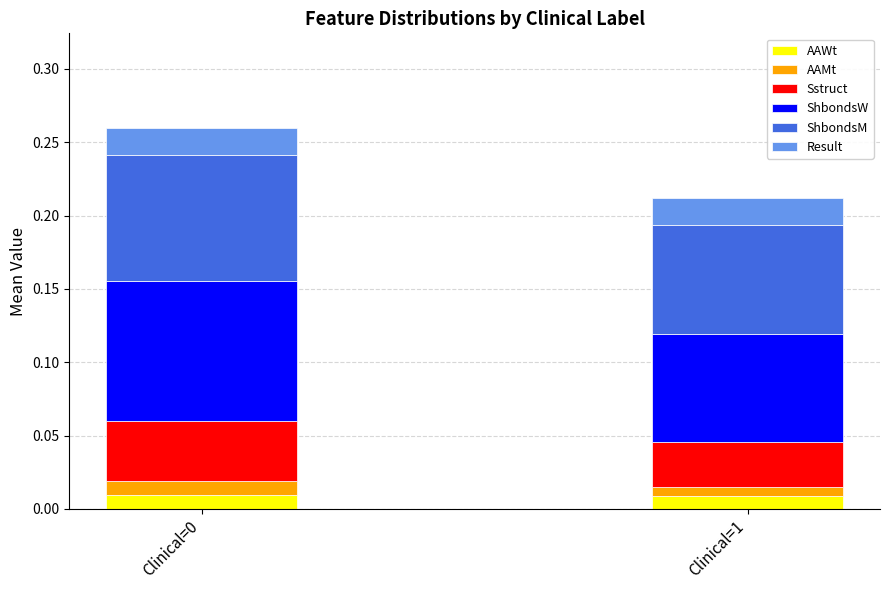

What are all the series names shown in the legend?

AAWt, AAMt, Sstruct, ShbondsW, ShbondsM, Result